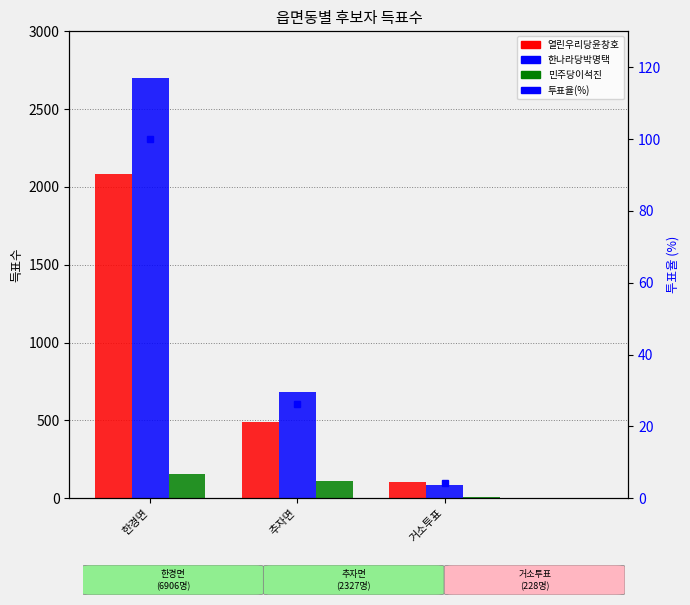

List the labels in order of 투표율(%) value, largest first.

한경면, 추자면, 거소투표